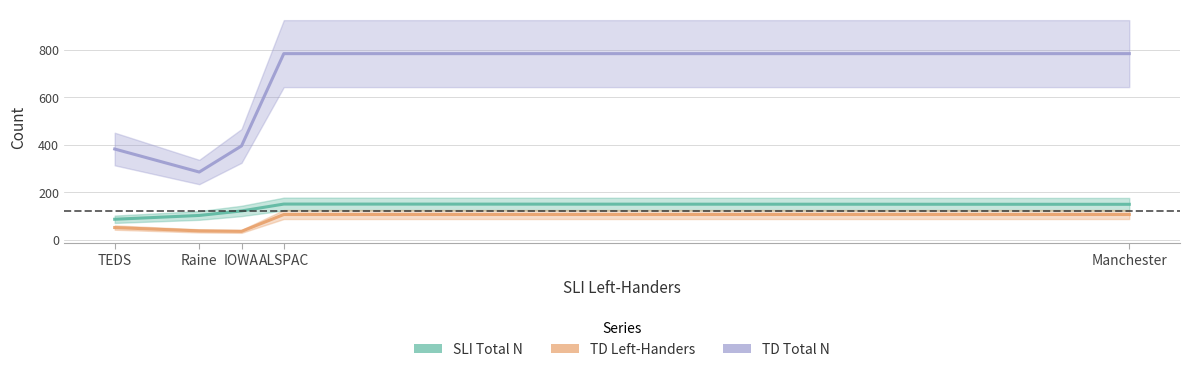

Read the TD Total N value at Raine.

285